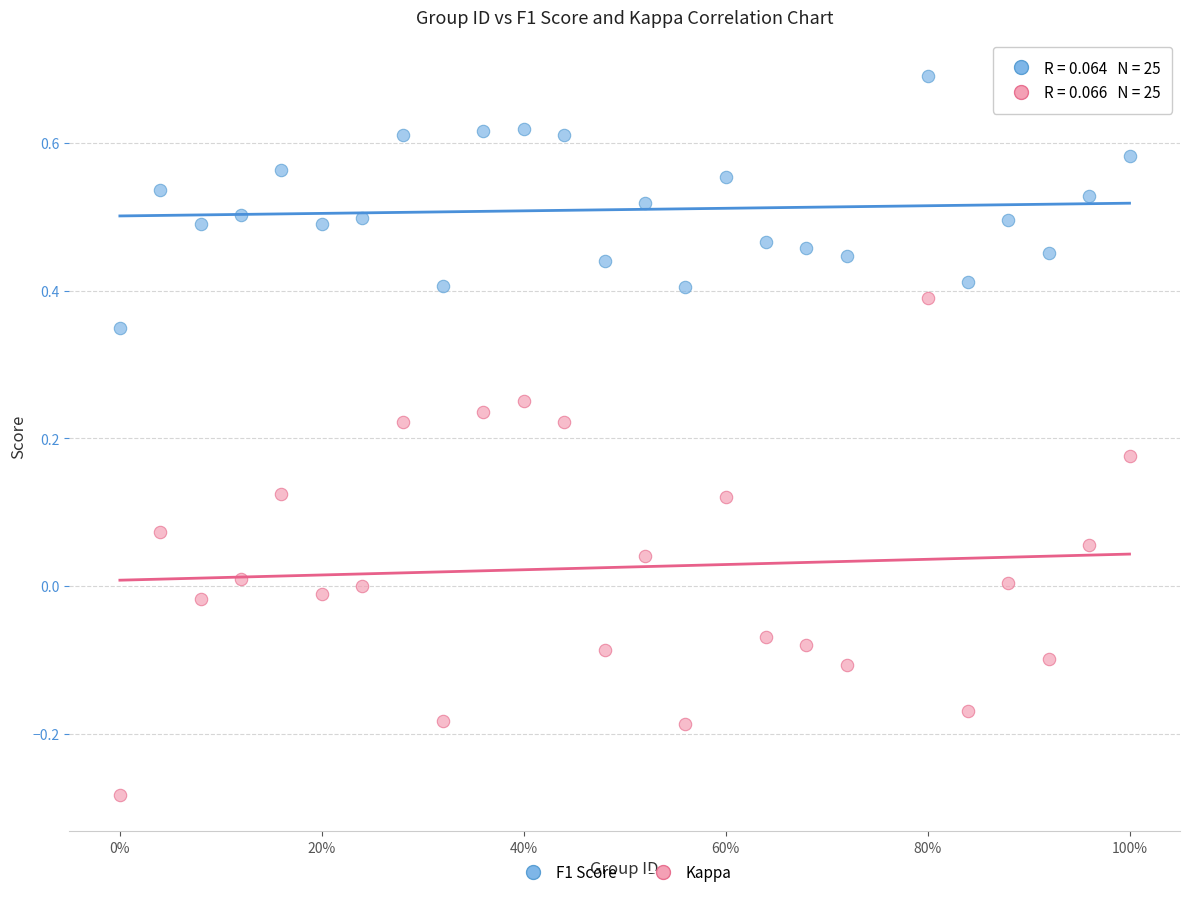

Which series reaches the minimum Y coordinate?

Kappa